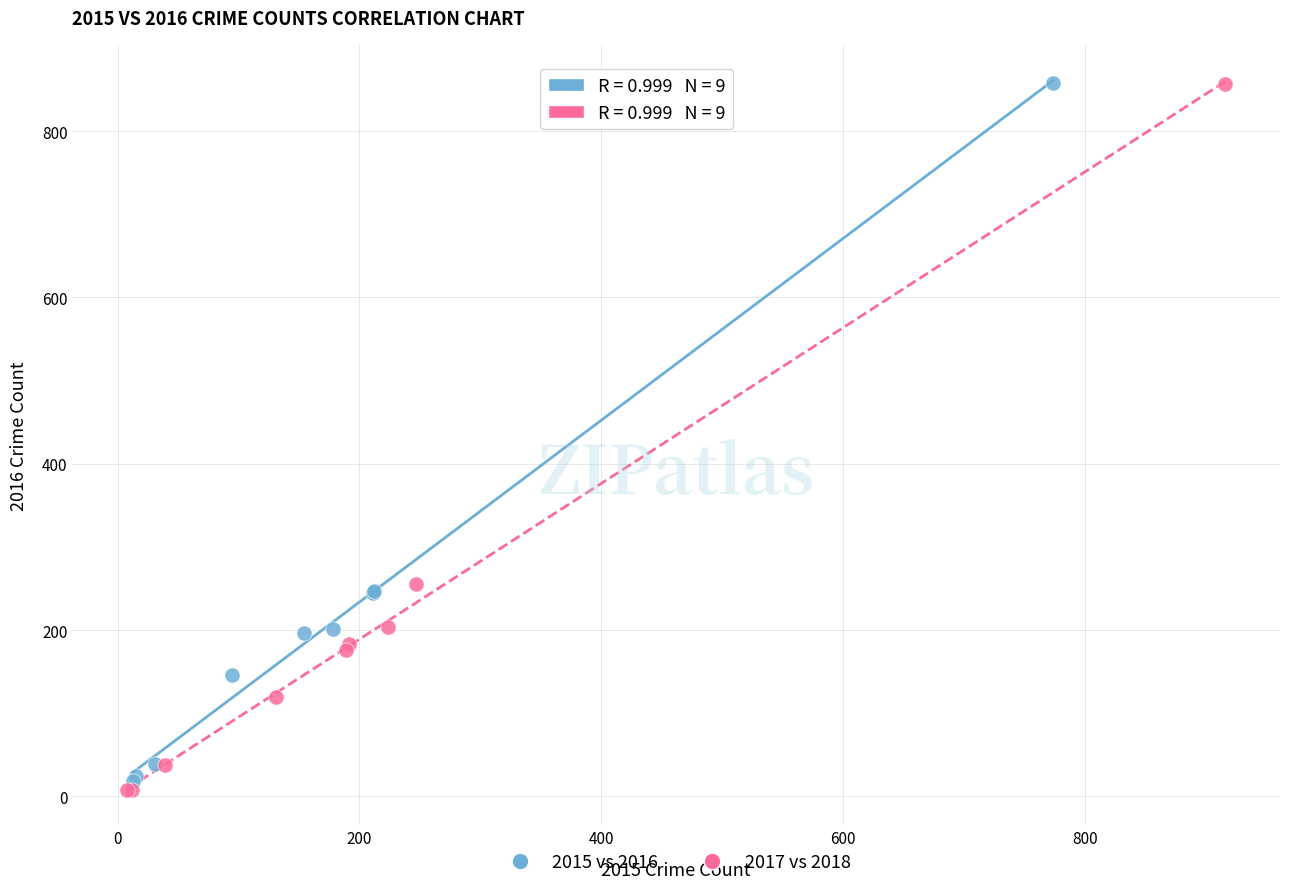

Which series has the widest spread of Y values?

2017 vs 2018